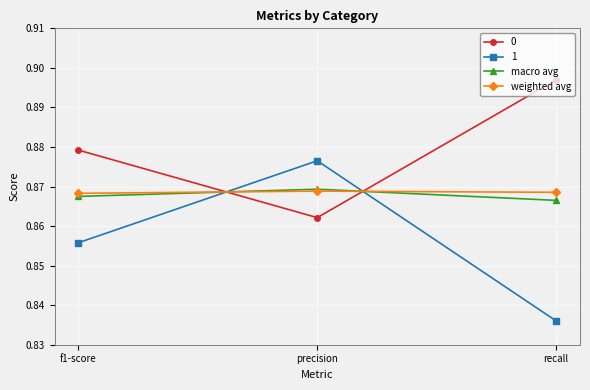

How many lines are shown in the chart?

4